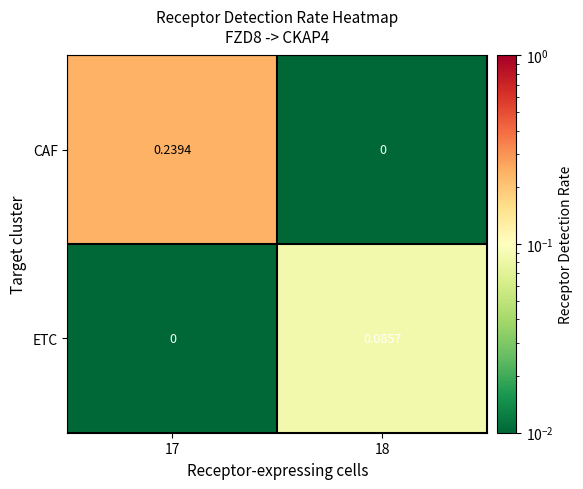

Which series has the largest total across all categories?

CAF